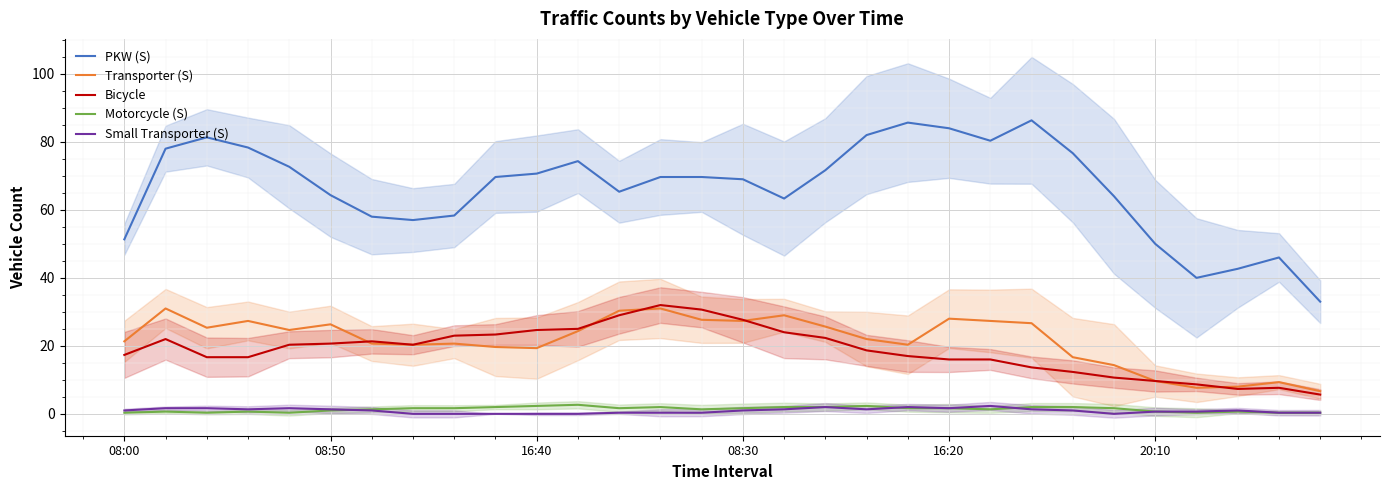

How many Small Transporter (S) values are between 0 and 1?

18